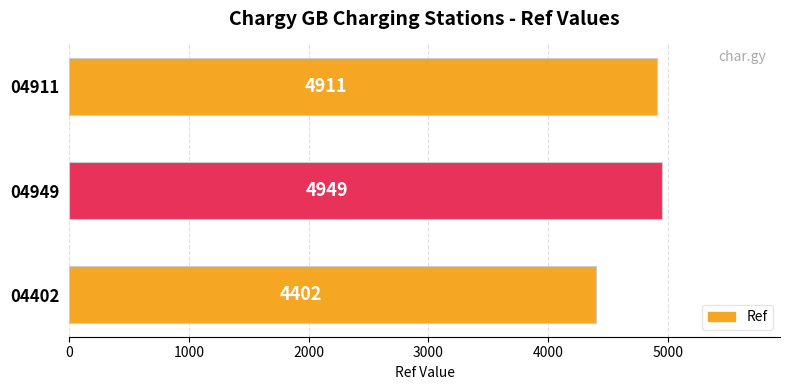

Reading top to bottom, extract all data points from this chart.

04911=4911	04949=4949	04402=4402